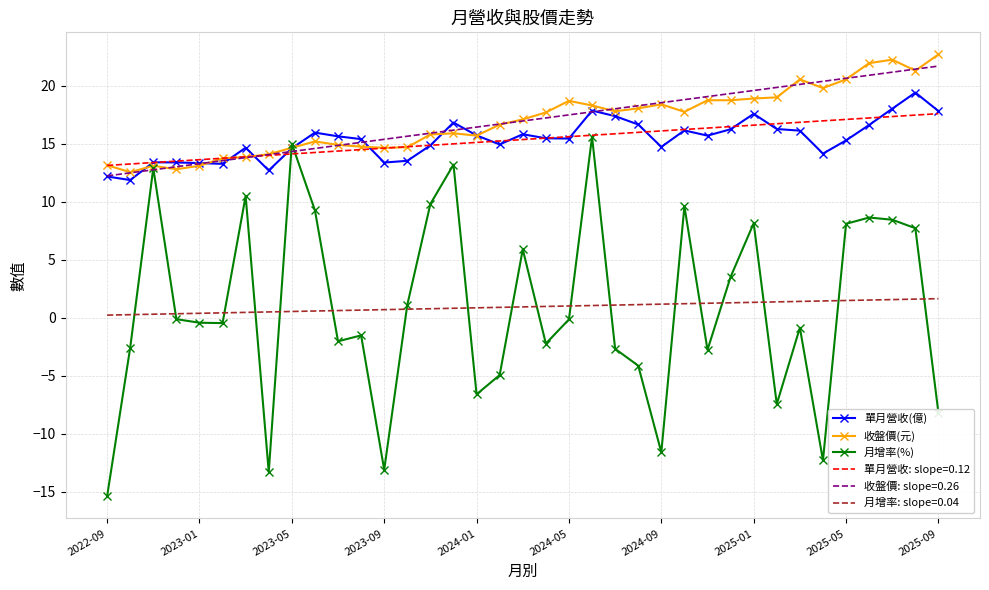

What is the sum of all 收盤價(元) values?

627.6